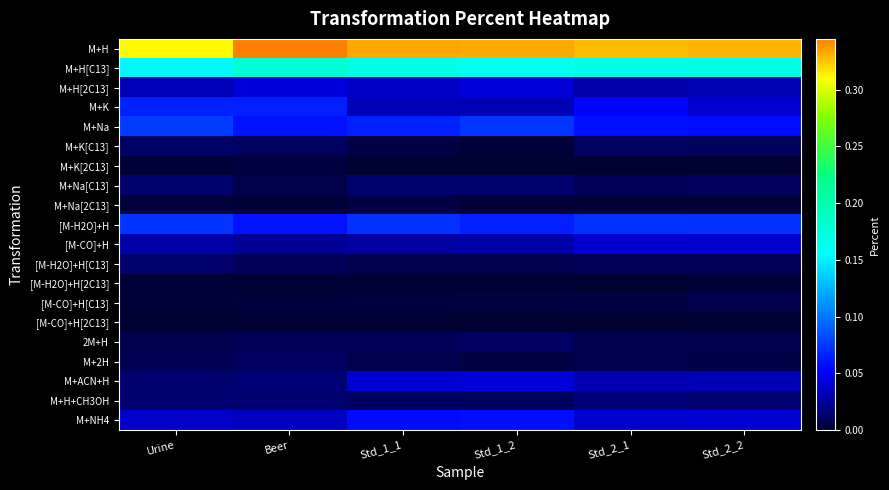

Reading left to right, what are all the values shown in this chart?

M+H: Urine=0.3	Beer=0.3	Std_1_1=0.3	Std_1_2=0.3	Std_2_1=0.3	Std_2_2=0.3
M+H[C13]: Urine=0.2	Beer=0.2	Std_1_1=0.2	Std_1_2=0.2	Std_2_1=0.2	Std_2_2=0.2
M+H[2C13]: Urine=0.0	Beer=0.0	Std_1_1=0.0	Std_1_2=0.0	Std_2_1=0.0	Std_2_2=0.0
M+K: Urine=0.1	Beer=0.1	Std_1_1=0.0	Std_1_2=0.0	Std_2_1=0.1	Std_2_2=0.0
M+Na: Urine=0.1	Beer=0.1	Std_1_1=0.1	Std_1_2=0.1	Std_2_1=0.1	Std_2_2=0.1
M+K[C13]: Urine=0.0	Beer=0.0	Std_1_1=0.0	Std_1_2=0.0	Std_2_1=0.0	Std_2_2=0.0
M+K[2C13]: Urine=0.0	Beer=0.0	Std_1_1=0.0	Std_1_2=0.0	Std_2_1=0.0	Std_2_2=0.0
M+Na[C13]: Urine=0.0	Beer=0.0	Std_1_1=0.0	Std_1_2=0.0	Std_2_1=0.0	Std_2_2=0.0
M+Na[2C13]: Urine=0.0	Beer=0.0	Std_1_1=0.0	Std_1_2=0.0	Std_2_1=0.0	Std_2_2=0.0
[M-H2O]+H: Urine=0.1	Beer=0.1	Std_1_1=0.1	Std_1_2=0.1	Std_2_1=0.1	Std_2_2=0.1
[M-CO]+H: Urine=0.0	Beer=0.0	Std_1_1=0.0	Std_1_2=0.0	Std_2_1=0.0	Std_2_2=0.0
[M-H2O]+H[C13]: Urine=0.0	Beer=0.0	Std_1_1=0.0	Std_1_2=0.0	Std_2_1=0.0	Std_2_2=0.0
[M-H2O]+H[2C13]: Urine=0.0	Beer=0.0	Std_1_1=0.0	Std_1_2=0.0	Std_2_1=0.0	Std_2_2=0.0
[M-CO]+H[C13]: Urine=0.0	Beer=0.0	Std_1_1=0.0	Std_1_2=0.0	Std_2_1=0.0	Std_2_2=0.0
[M-CO]+H[2C13]: Urine=0.0	Beer=0.0	Std_1_1=0.0	Std_1_2=0.0	Std_2_1=0.0	Std_2_2=0.0
2M+H: Urine=0.0	Beer=0.0	Std_1_1=0.0	Std_1_2=0.0	Std_2_1=0.0	Std_2_2=0.0
M+2H: Urine=0.0	Beer=0.0	Std_1_1=0.0	Std_1_2=0.0	Std_2_1=0.0	Std_2_2=0.0
M+ACN+H: Urine=0.0	Beer=0.0	Std_1_1=0.0	Std_1_2=0.0	Std_2_1=0.0	Std_2_2=0.0
M+H+CH3OH: Urine=0.0	Beer=0.0	Std_1_1=0.0	Std_1_2=0.0	Std_2_1=0.0	Std_2_2=0.0
M+NH4: Urine=0.0	Beer=0.0	Std_1_1=0.1	Std_1_2=0.1	Std_2_1=0.0	Std_2_2=0.0